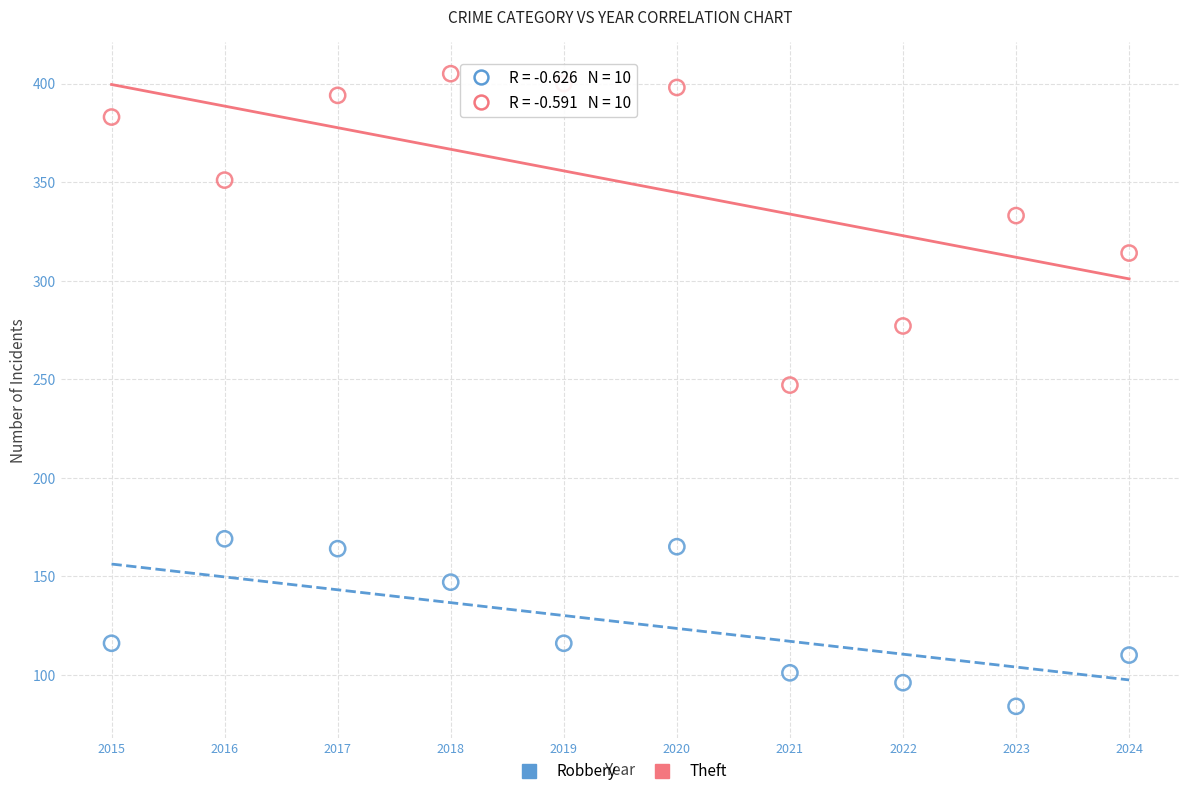

In the Theft series, what Y value is closest to 326?

333